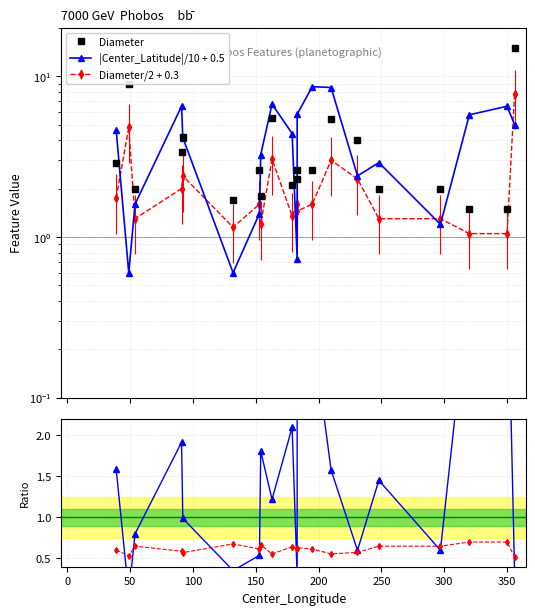

How many interior local peaks does the |Center_Latitude|/10 + 0.5 series have?

5